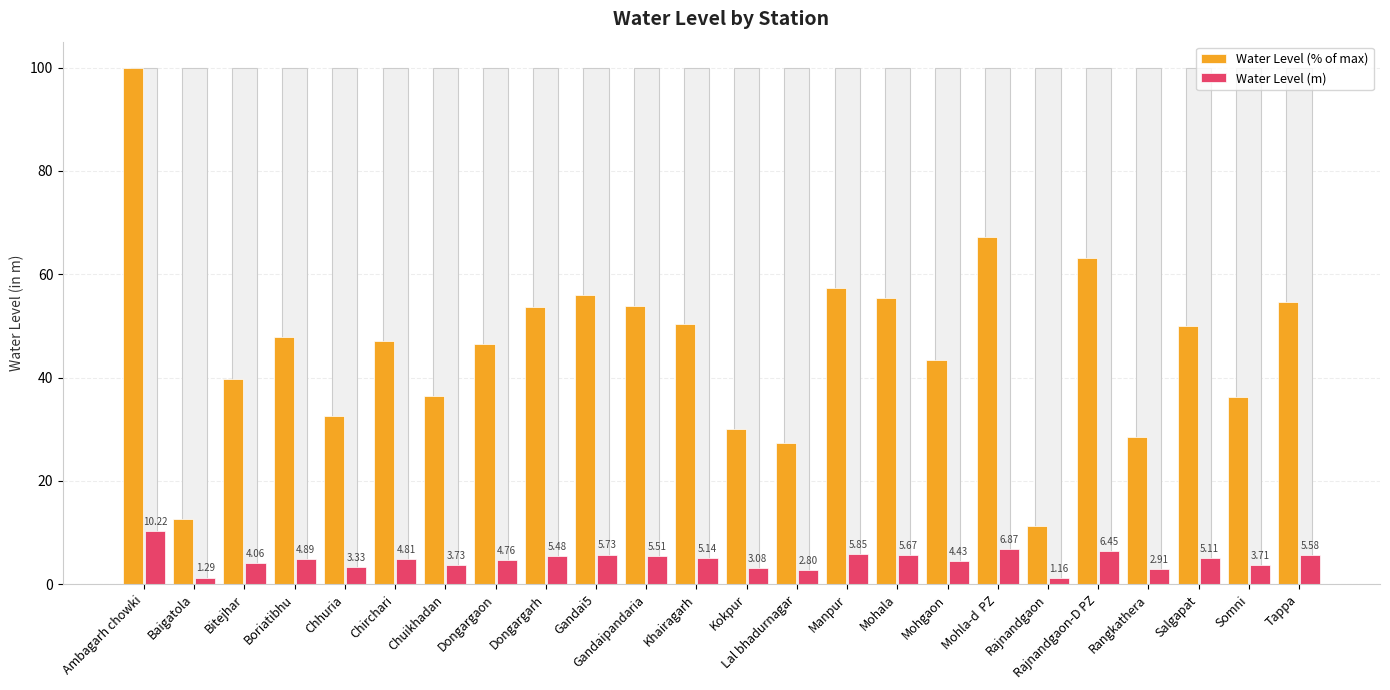

Is it true that Water Level (% of max) equals 73.7 at Chirchari?

False